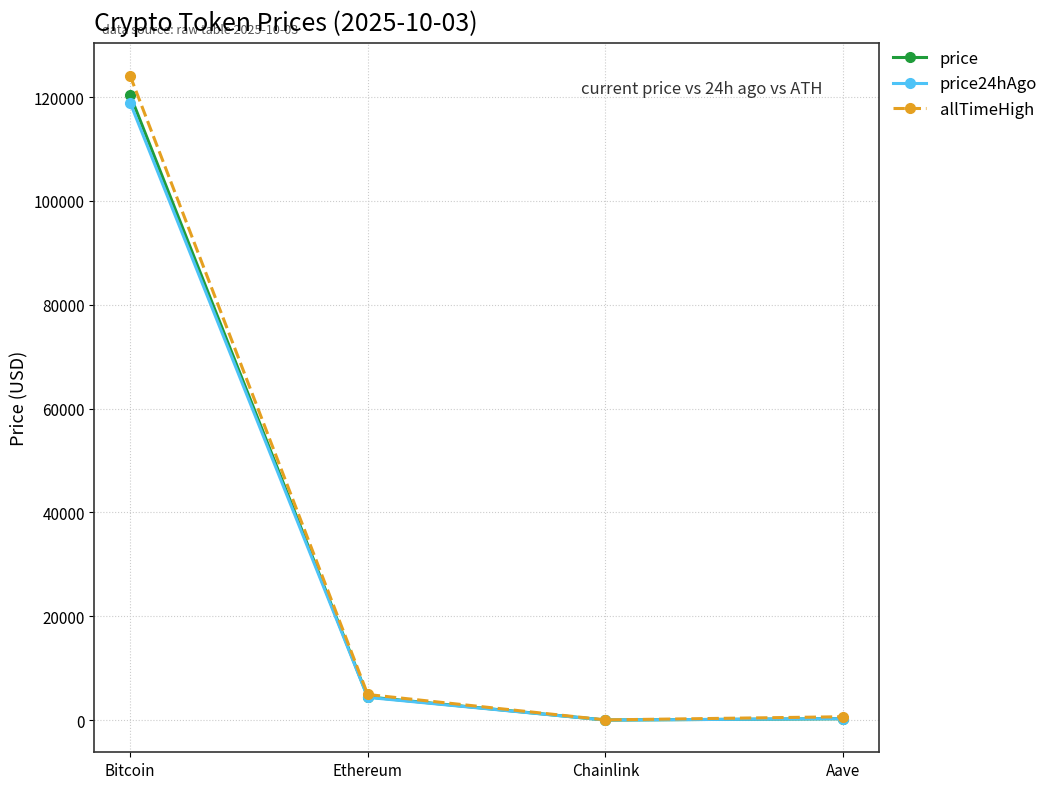

At which category does price reach its first local valley?

Chainlink